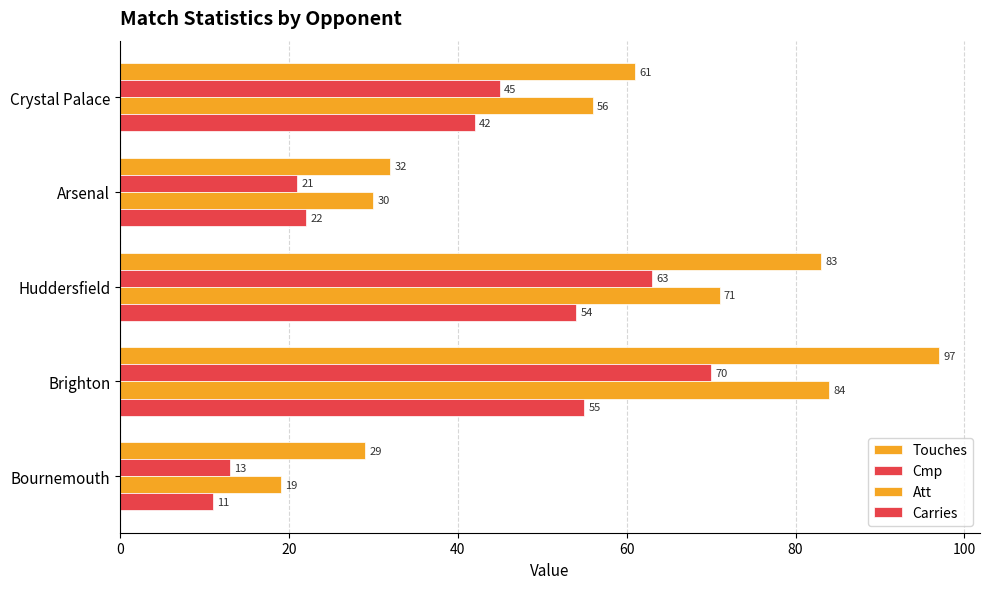

How many data points in Cmp are less than 45?

2